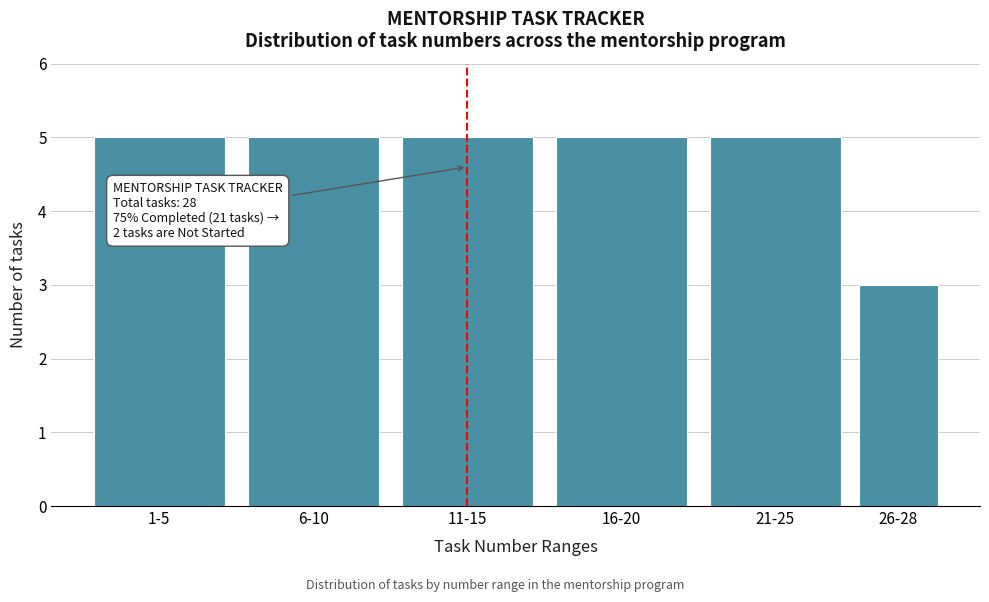

Reading left to right, extract all data points from this chart.

5	5	5	5	5	3